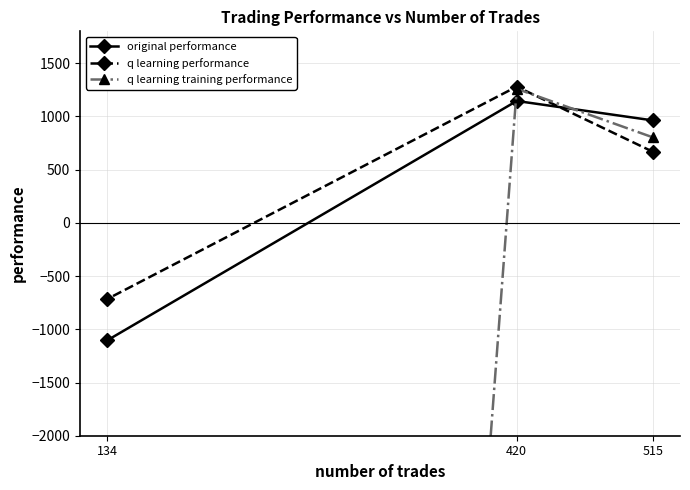

At which category does the chart reach its minimum across all series?

134